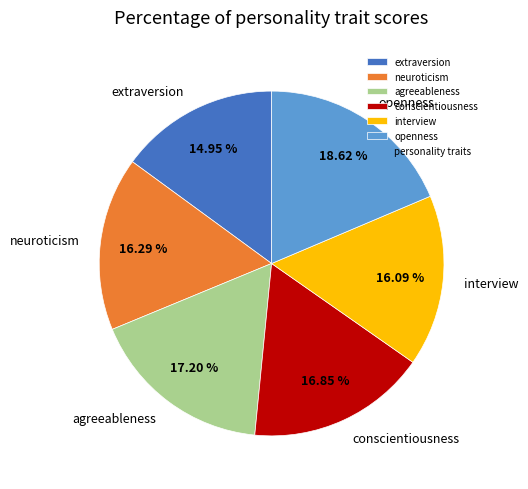

Does openness account for over 50% of the chart?

No